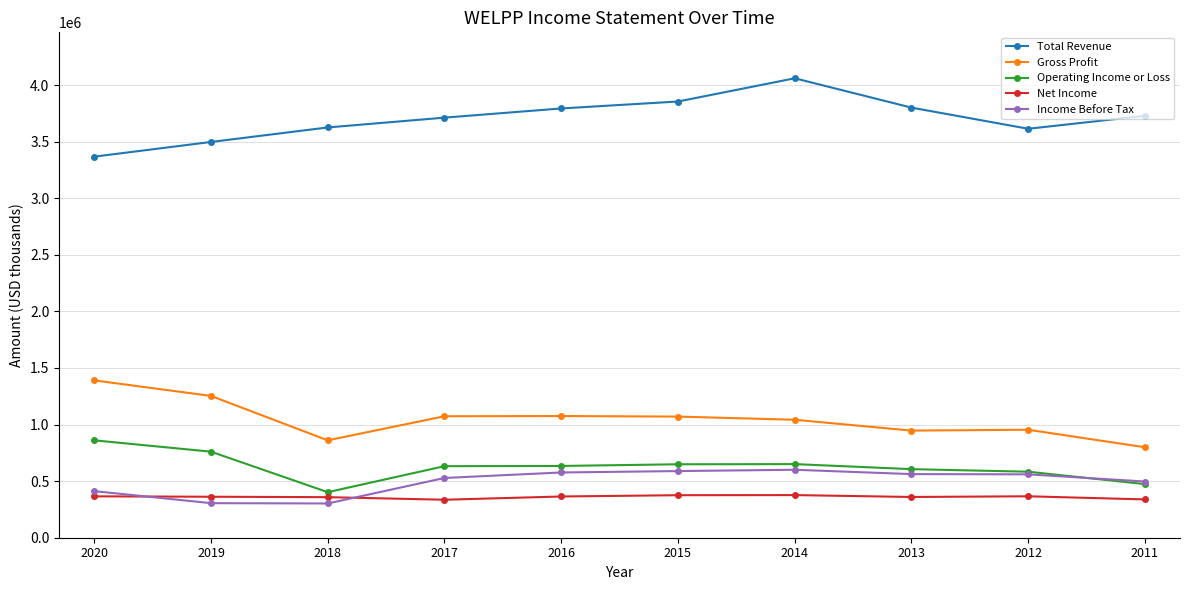

At which category does Gross Profit reach its first local valley?

2018